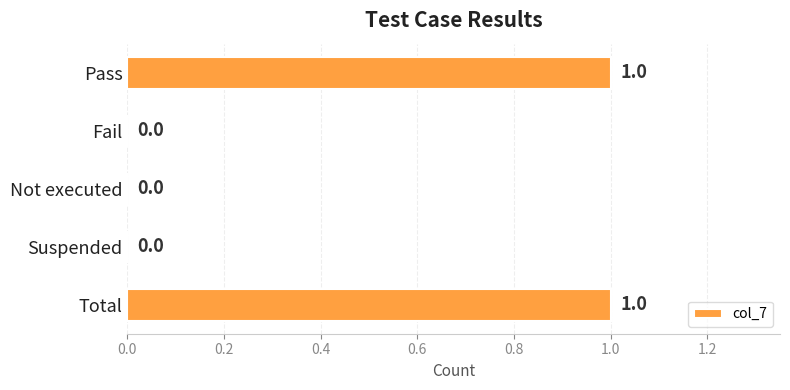

How many values are between 0 and 1?

5